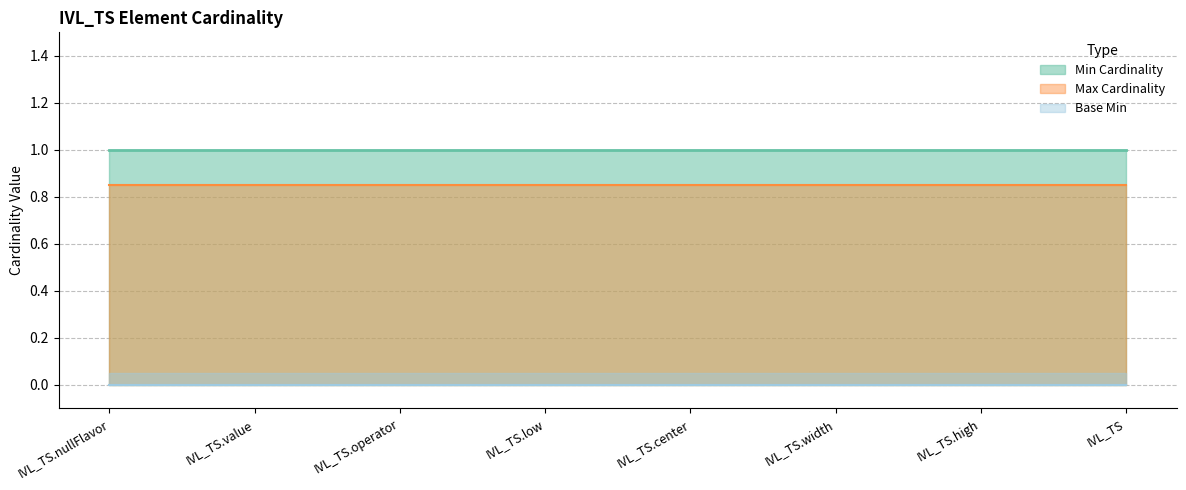

Which series changed the most between IVL_TS.nullFlavor and IVL_TS.low?

Min Cardinality